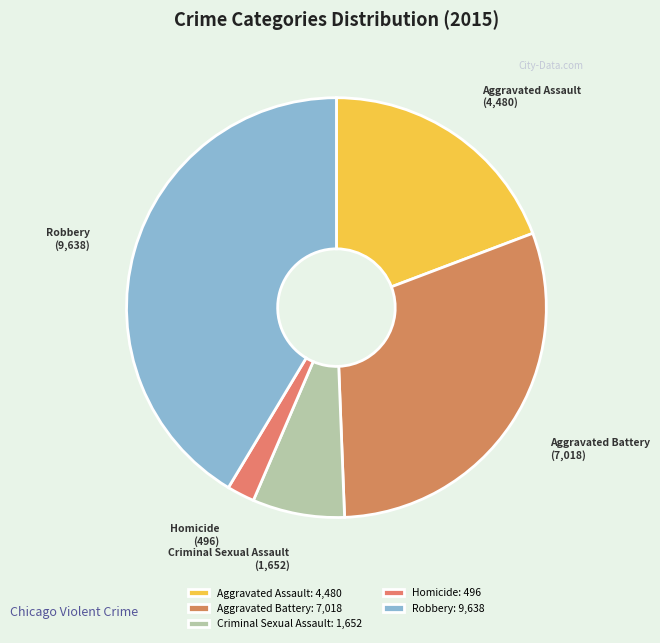

Is there a majority slice in this chart?

No